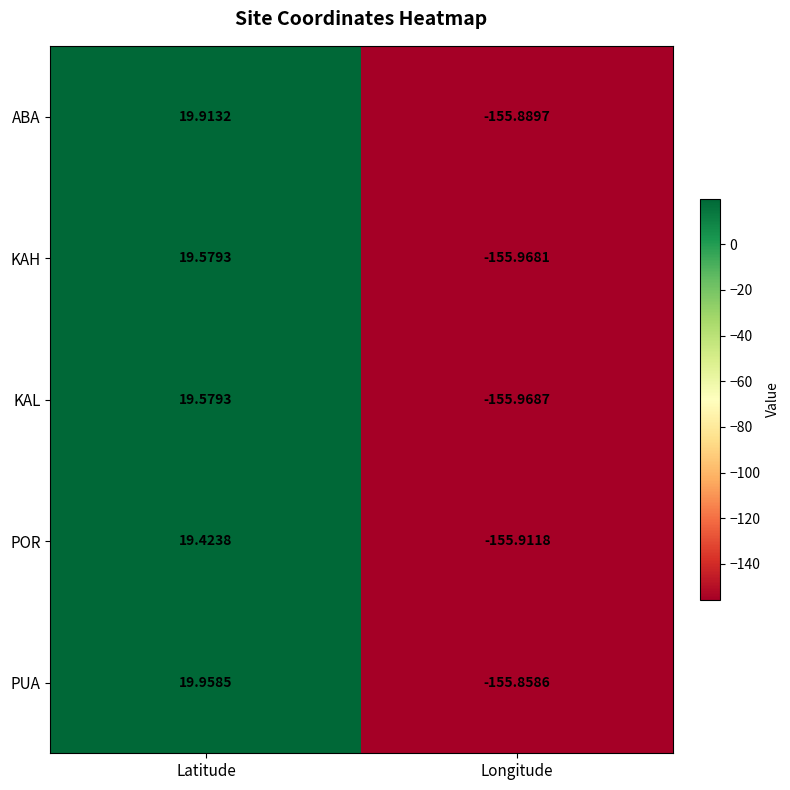

At which category is the sum across all series the highest?

Latitude